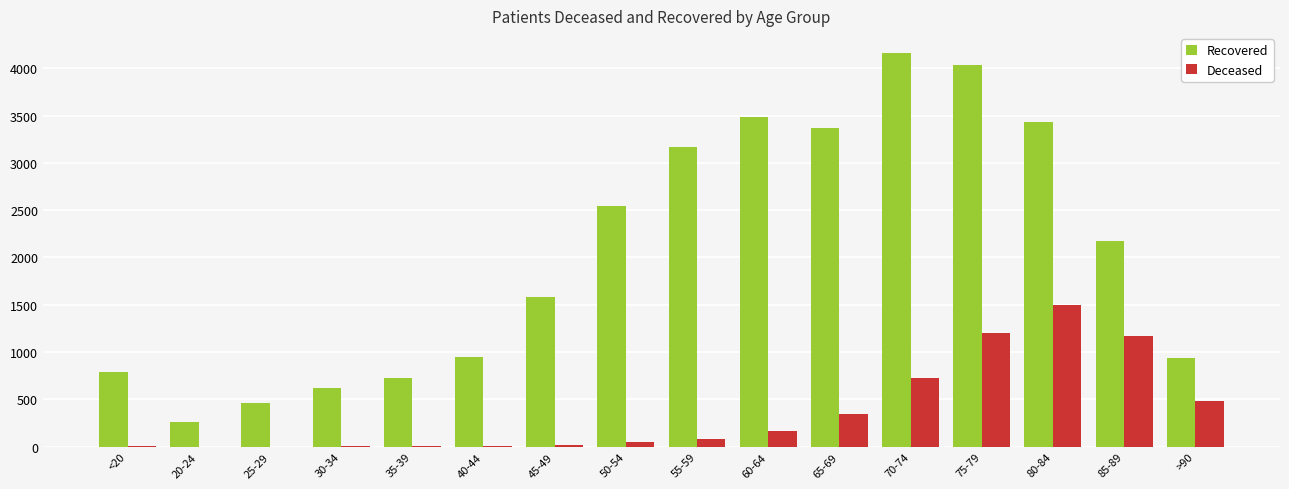

True or false: Deceased has a value of 1175 at 85-89.

True